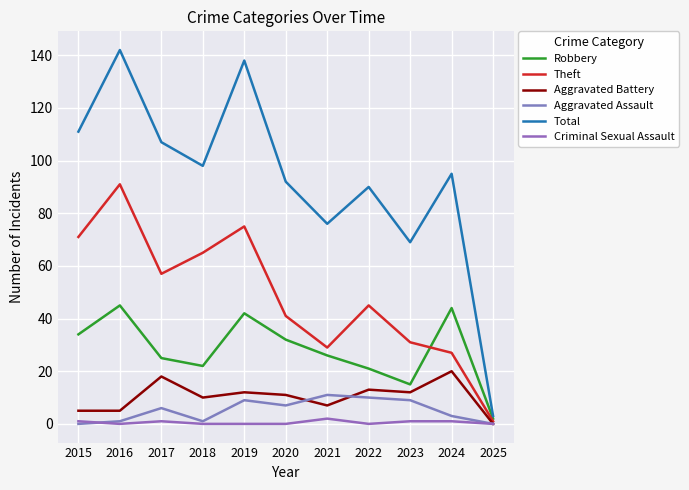

What is the value of the Total point at the 9th from the left?

69